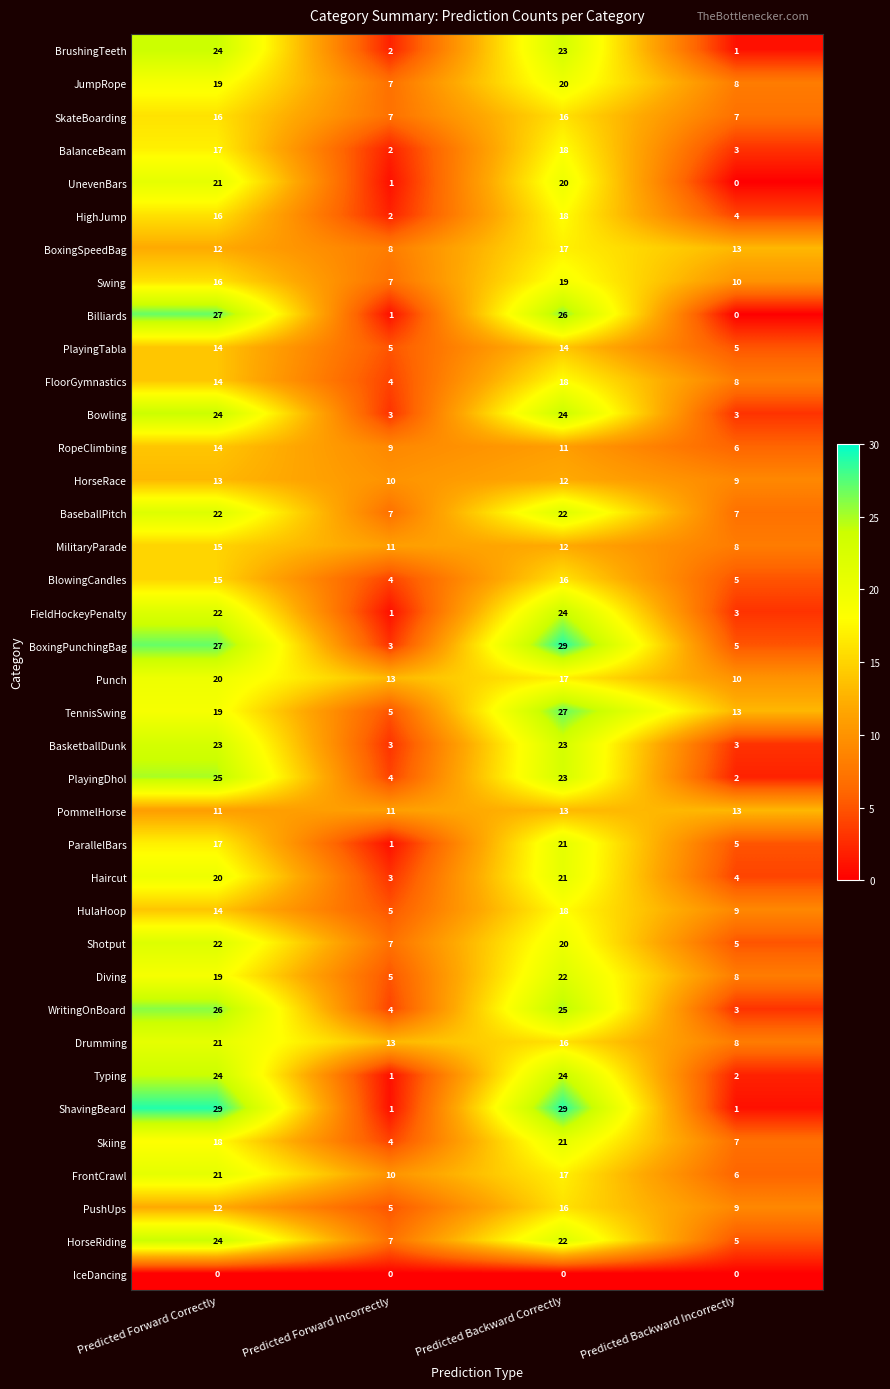

What is the sum of all HulaHoop values?

46